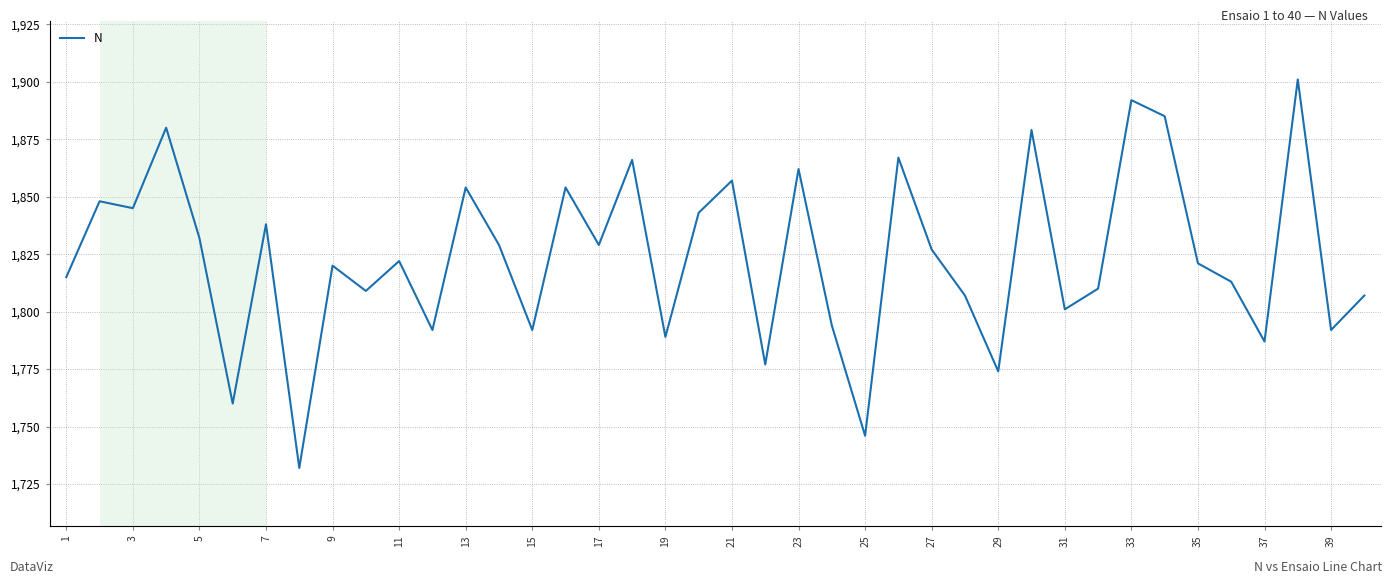

How many lines are shown in the chart?

1